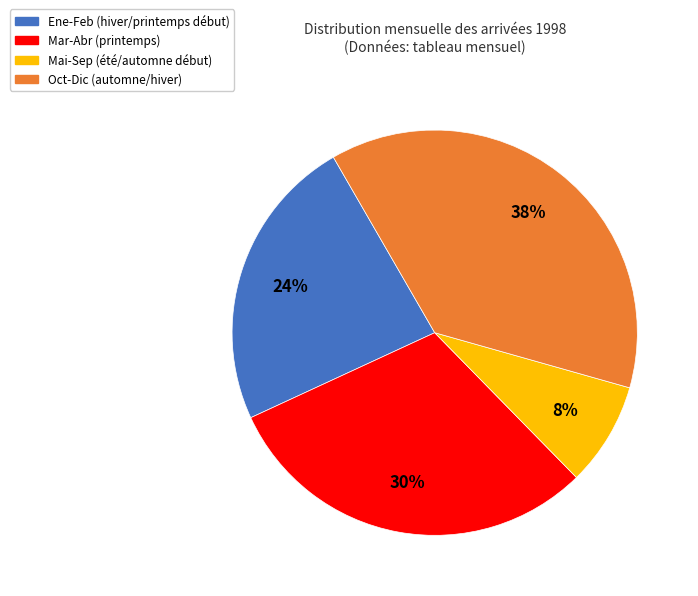

Is there a majority slice in this chart?

No